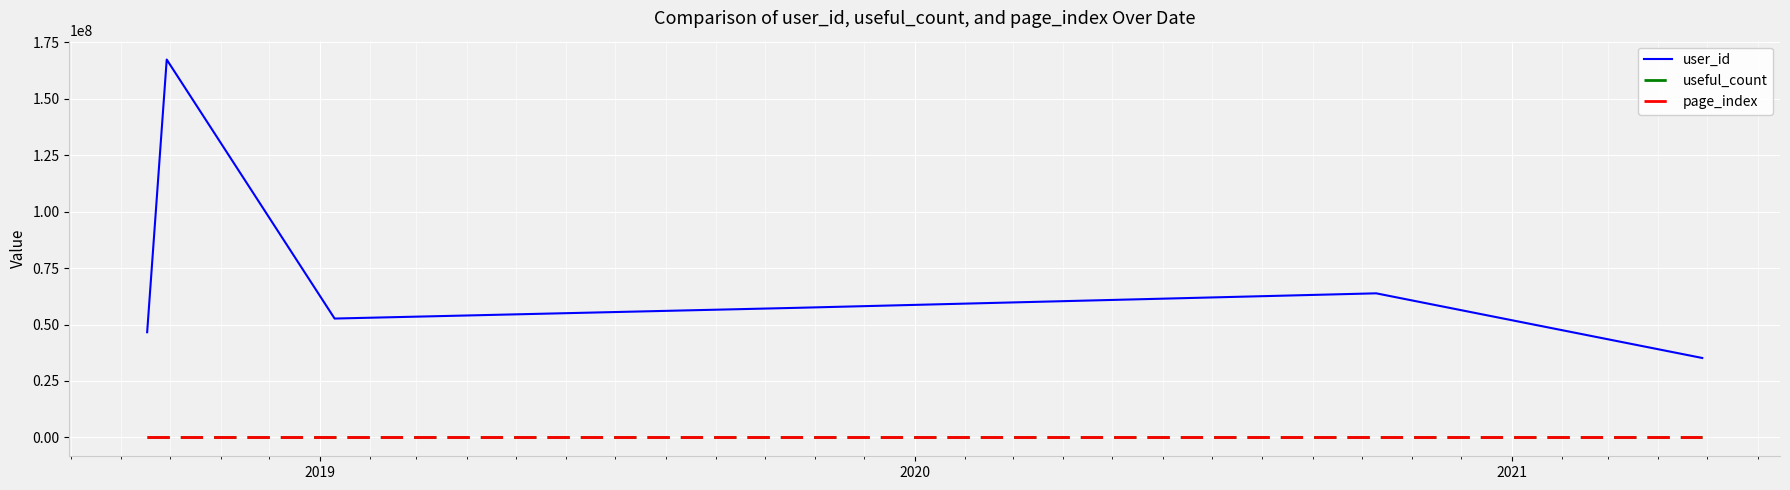

True or false: useful_count and user_id intersect in this chart.

False